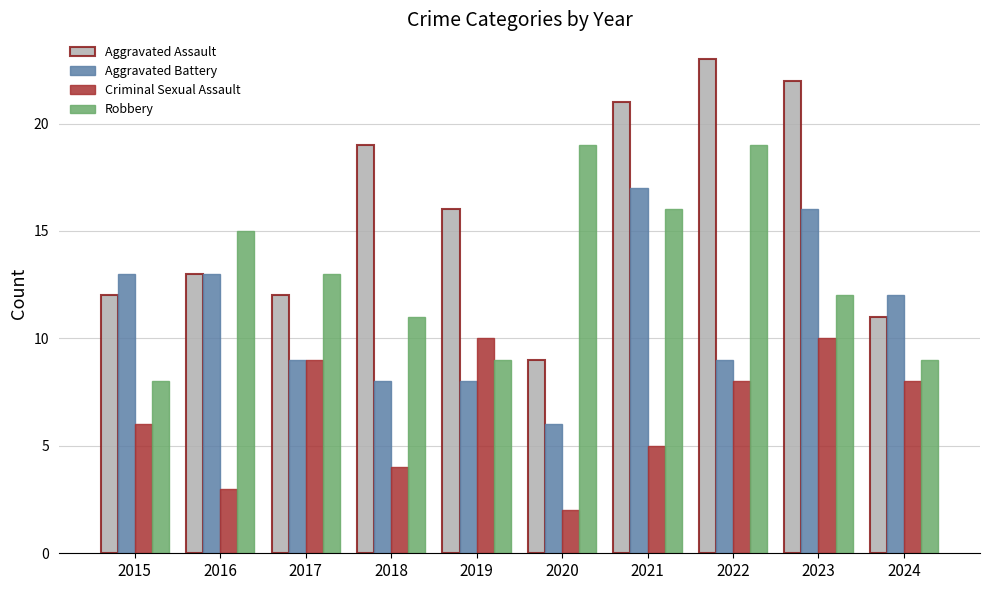

What are all the series names shown in the legend?

Aggravated Assault, Aggravated Battery, Criminal Sexual Assault, Robbery